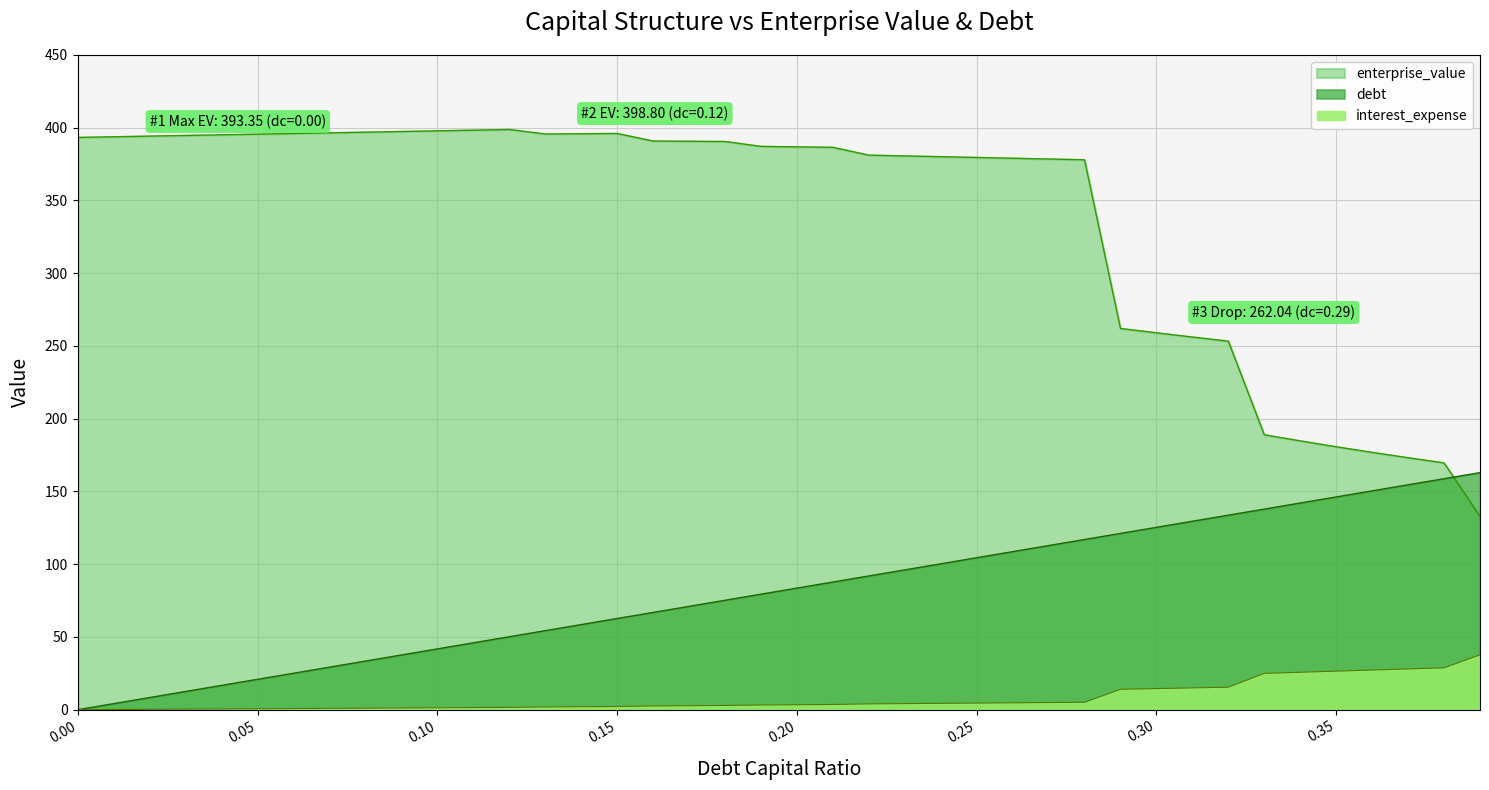

After their last crossing, which series has the higher values: debt_capital or enterprise_value?

debt_capital